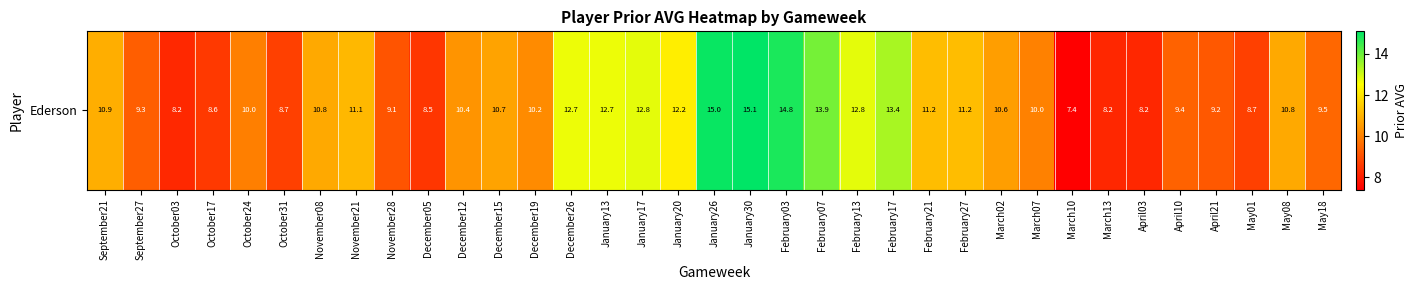

Rank the categories by value from lowest to highest.

March10, March13, April03, October03, December05, October17, October31, May01, November28, April21, September27, April10, May18, October24, March07, December19, December12, March02, December15, November08, May08, September21, November21, February21, February27, January20, December26, January13, January17, February13, February17, February07, February03, January26, January30